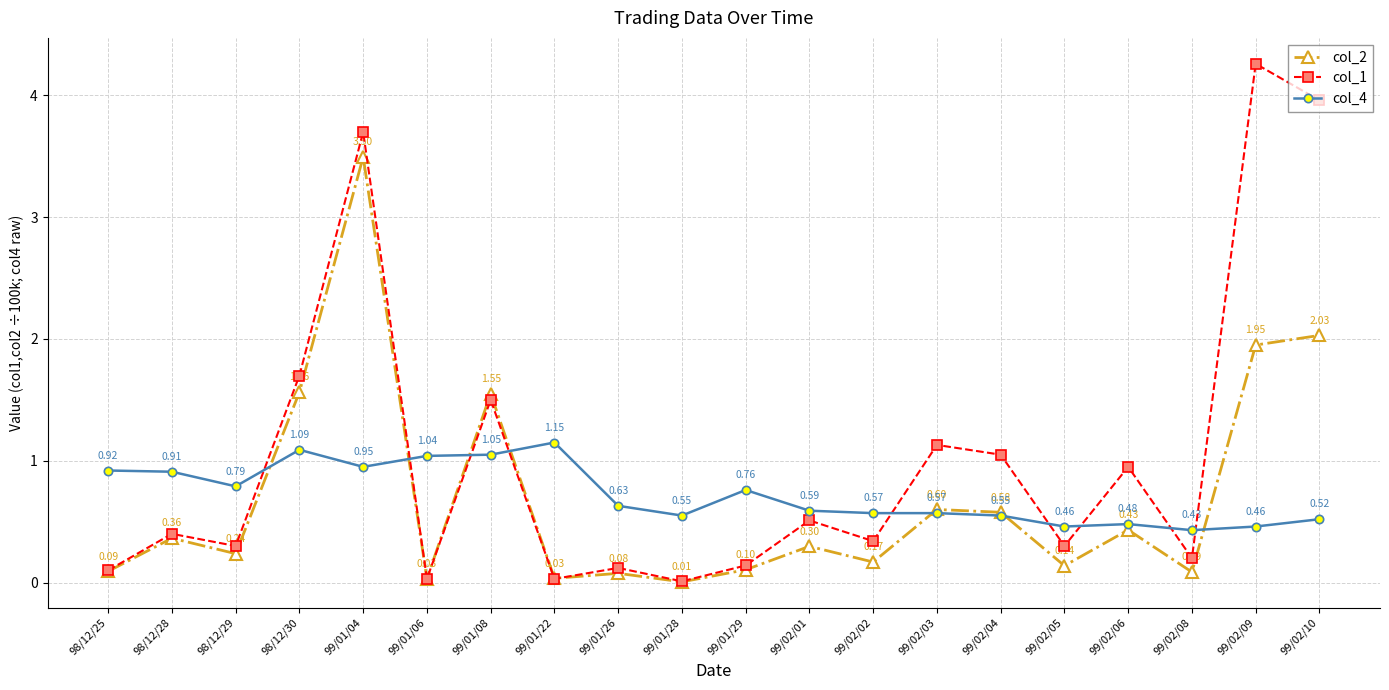

How many categories are shown in the chart?

20